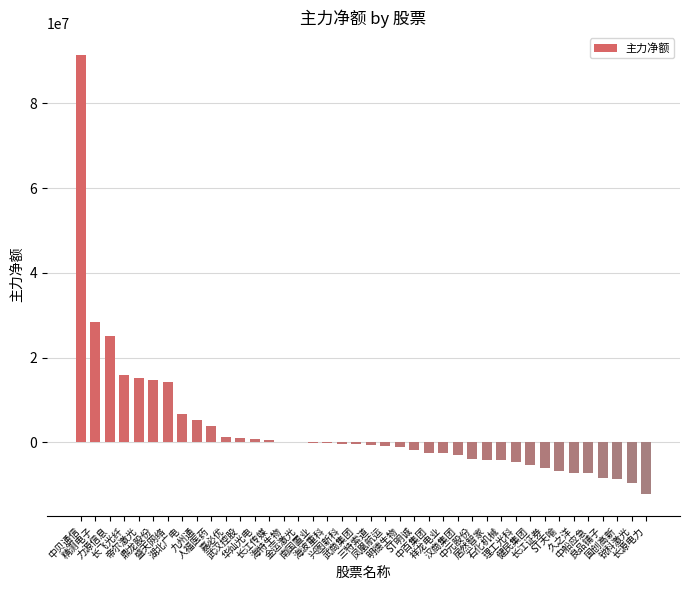

What is the sum of all values?

123736789